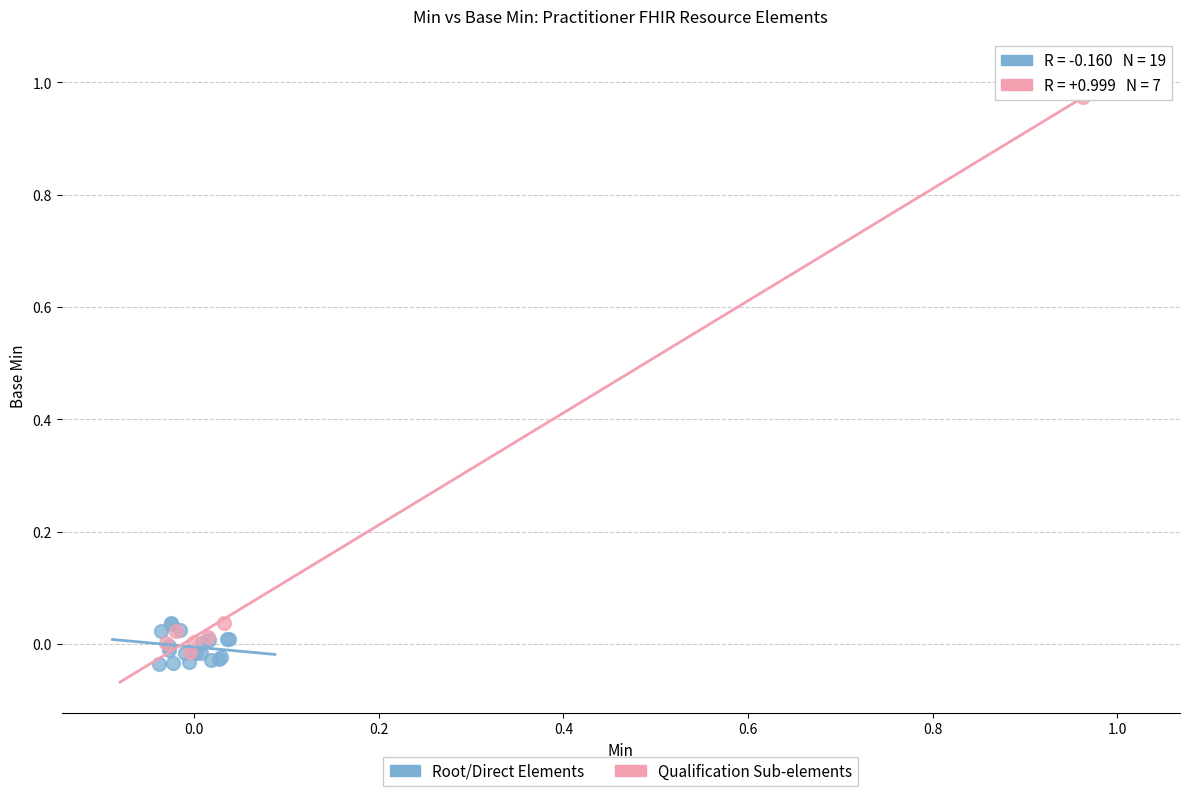

Which series reaches the maximum Y coordinate?

Qualification Sub-elements